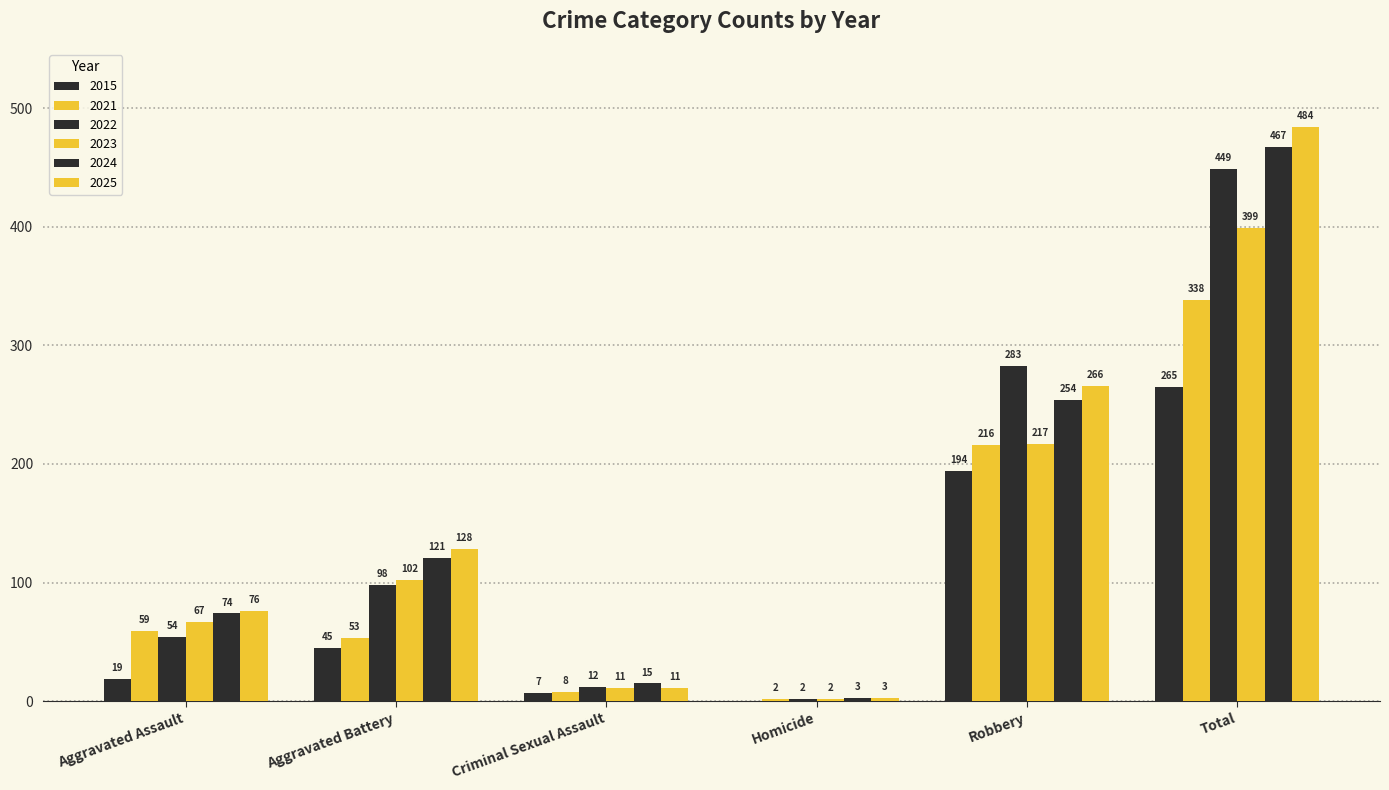

Is the value of 2025 at Criminal Sexual Assault greater than the value of 2022 at Homicide?

Yes